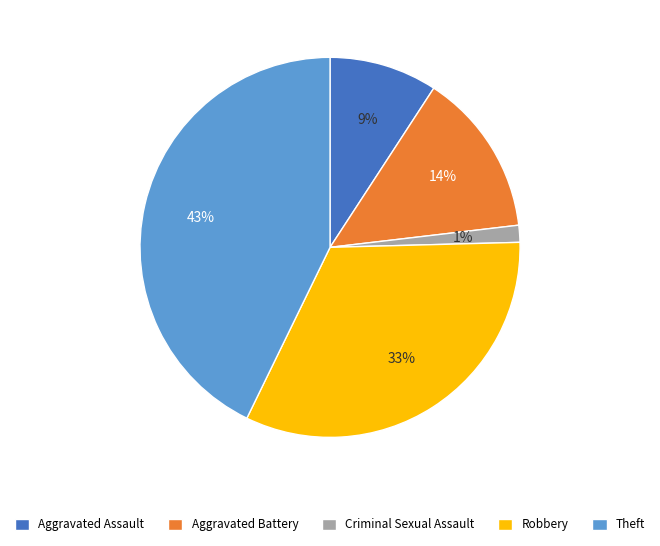

Which has a higher value, Aggravated Battery or Robbery?

Robbery